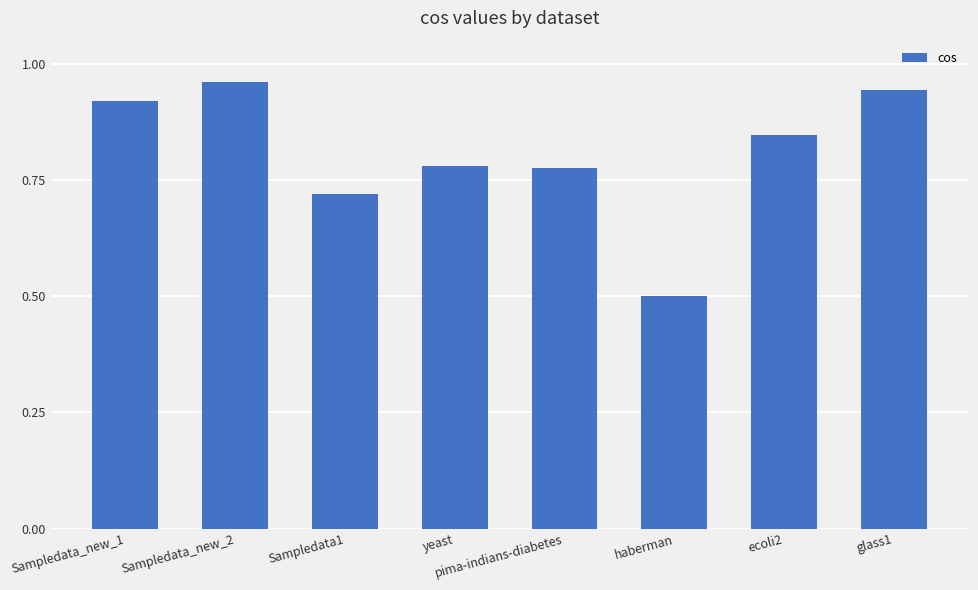

What is the change in value from Sampledata_new_2 to ecoli2?

-0.1